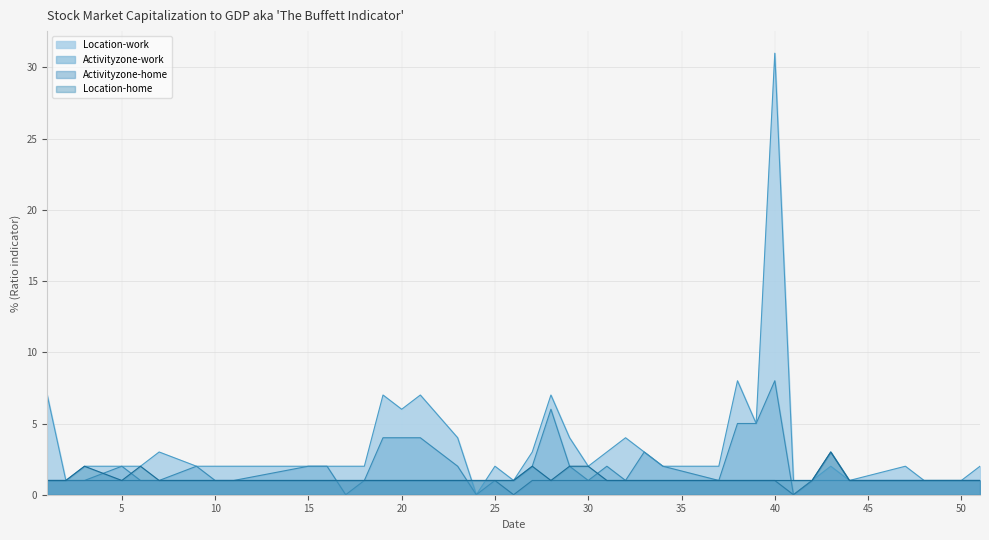

What is the maximum value shown in the chart?

31